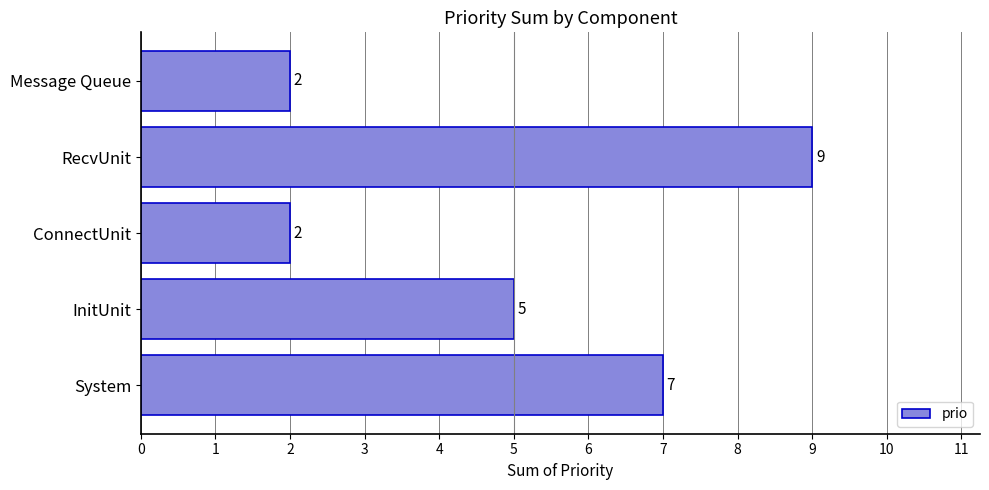

What is the difference between the maximum and minimum values?

7